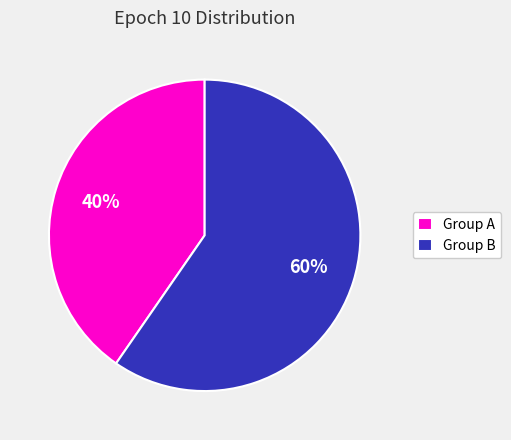

Rank the categories by value from lowest to highest.

Group A, Group B